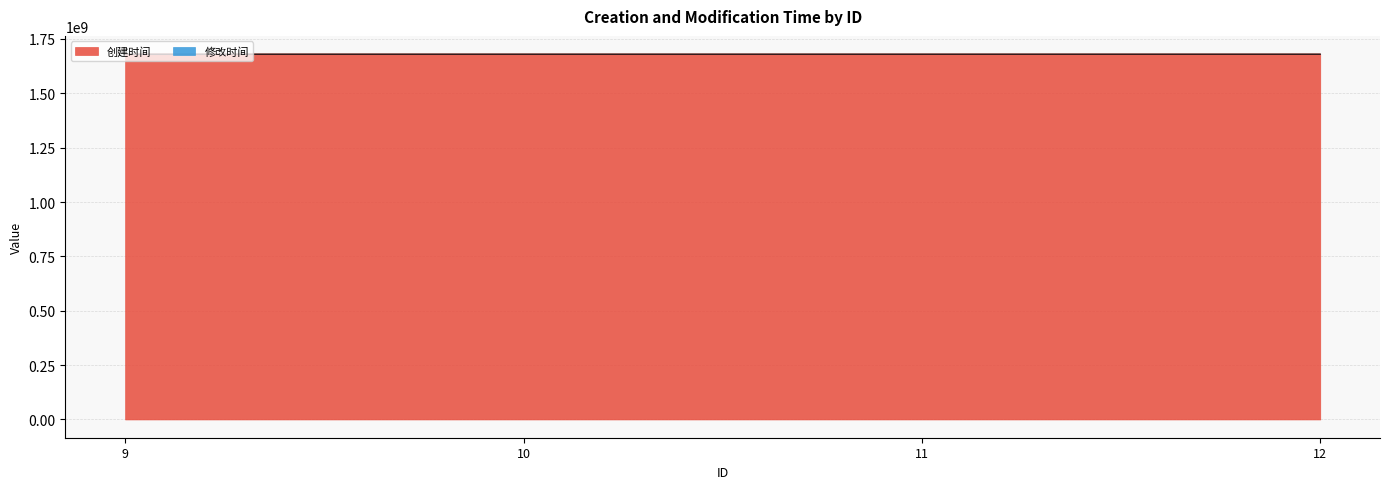

What is the greatest value displayed?

1680168696